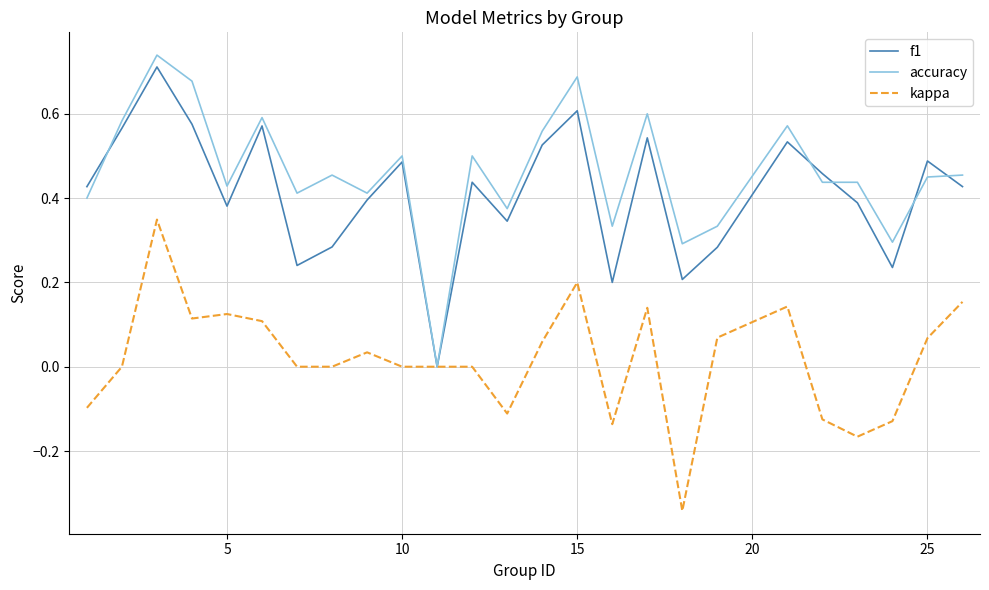

Which series has the largest range (max minus min)?

accuracy